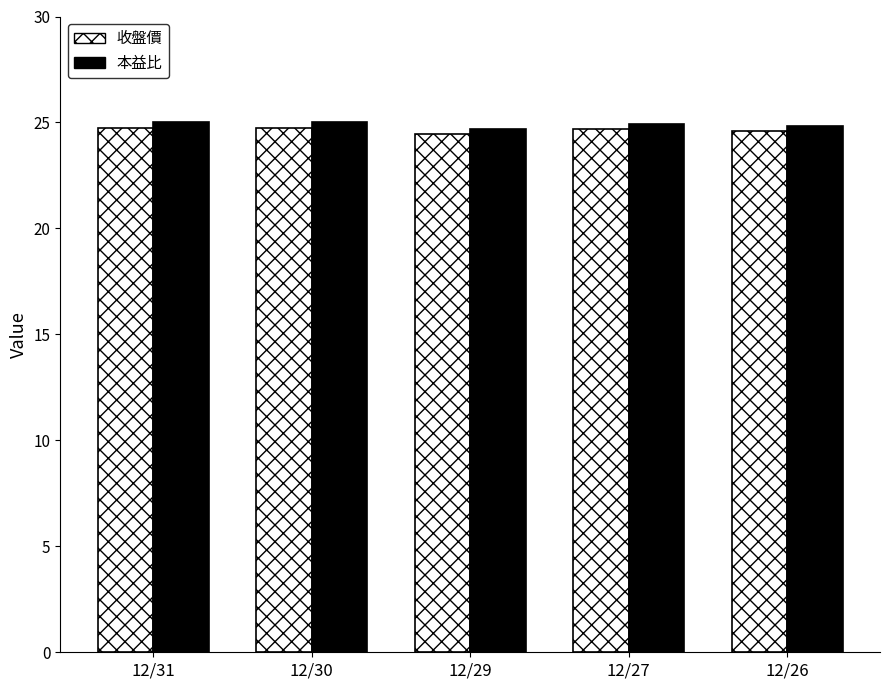

Are the bars grouped side by side (vs. stacked)?

Yes